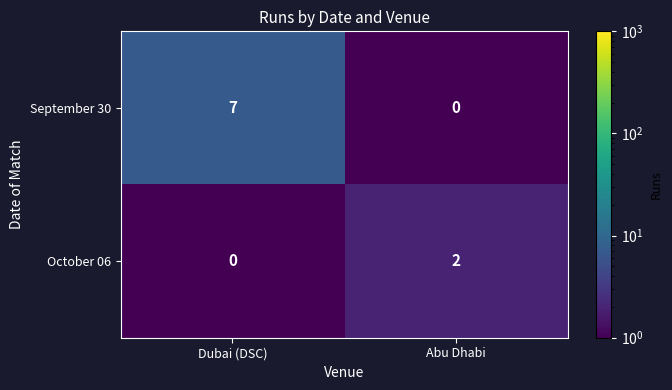

At which label is October 06 closest to 1?

Dubai (DSC)